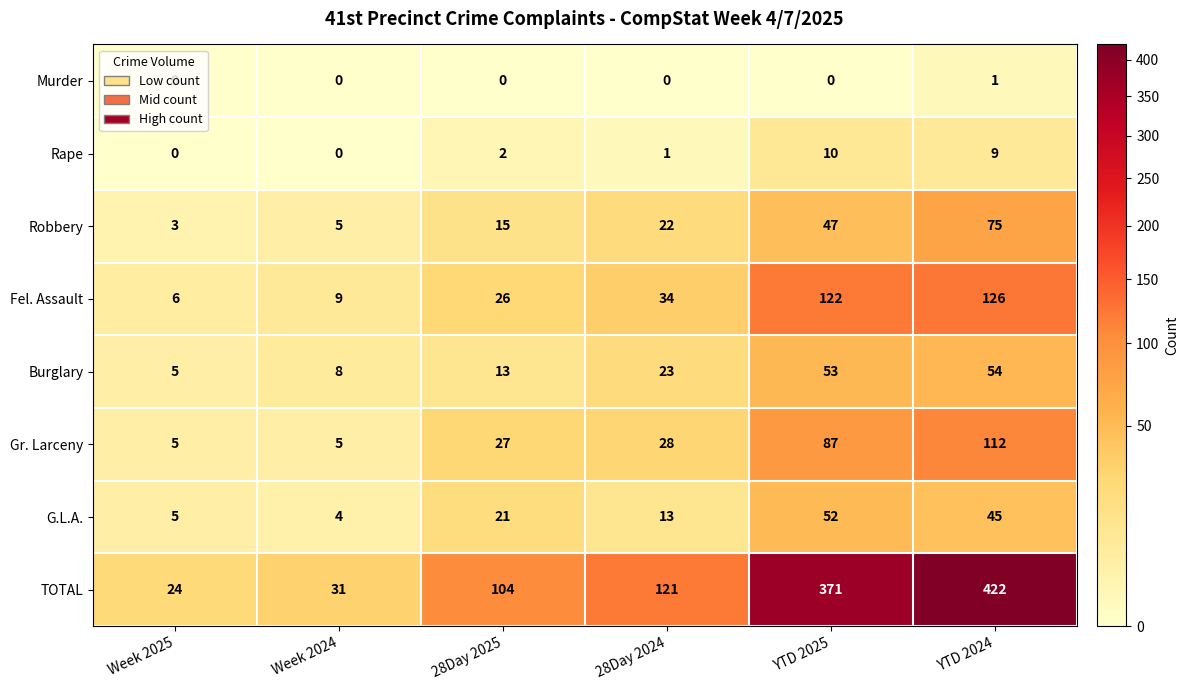

How many categories are shown in the chart?

6